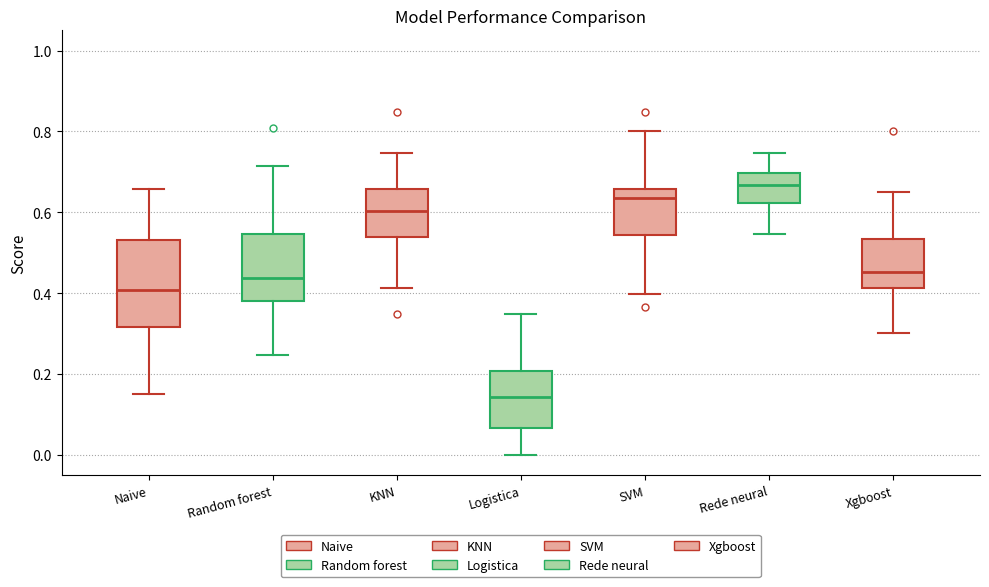

Reading left to right, transcribe this box plot: for each box, give where its median line is, the range the box spans, and where its two whiskers end, as read against the y-axis. The values are not printed on the chart, so give them approximately, as read against the axis.

Naive: median 0.40, box 0.32 to 0.54, whiskers 0.16 to 0.66
Random forest: median 0.44, box 0.38 to 0.54, whiskers 0.24 to 0.72
KNN: median 0.60, box 0.54 to 0.66, whiskers 0.42 to 0.74
Logistica: median 0.14, box 0.06 to 0.20, whiskers 0.00 to 0.34
SVM: median 0.64, box 0.54 to 0.66, whiskers 0.40 to 0.80
Rede neural: median 0.66, box 0.62 to 0.70, whiskers 0.54 to 0.74
Xgboost: median 0.46, box 0.42 to 0.54, whiskers 0.30 to 0.66